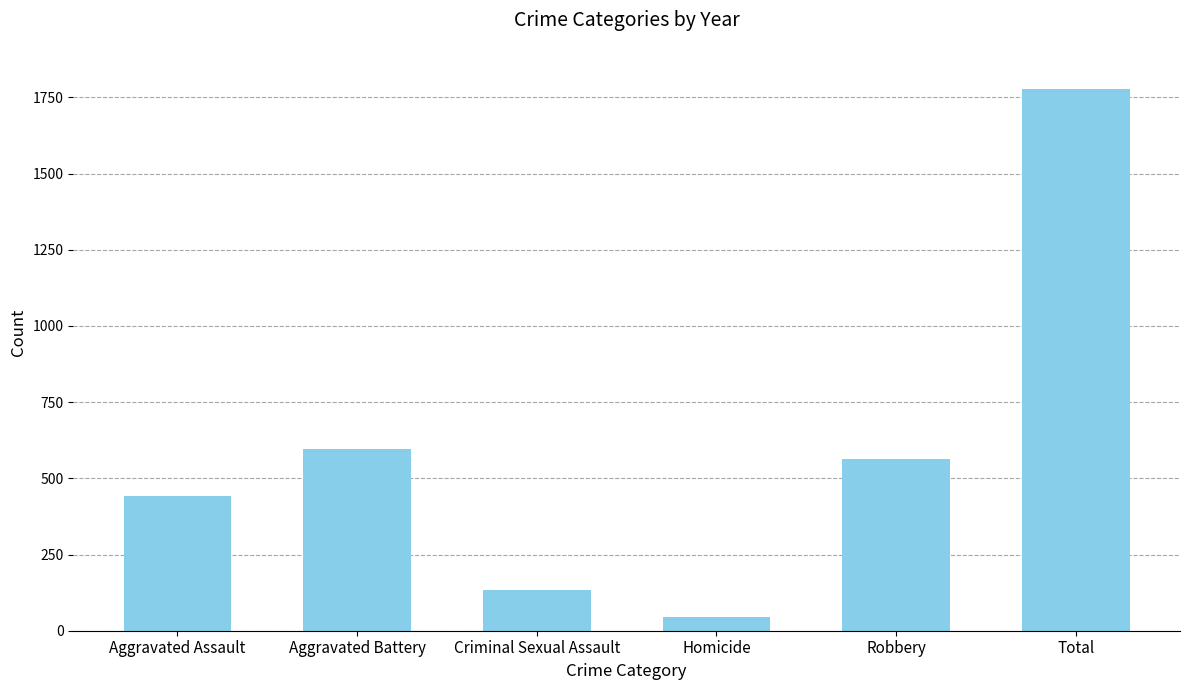

Reading left to right, what are all the values shown in this chart?

443	595	133	45	563	1779